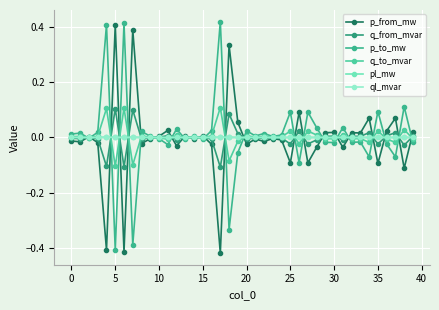

How many series are shown in this chart?

6